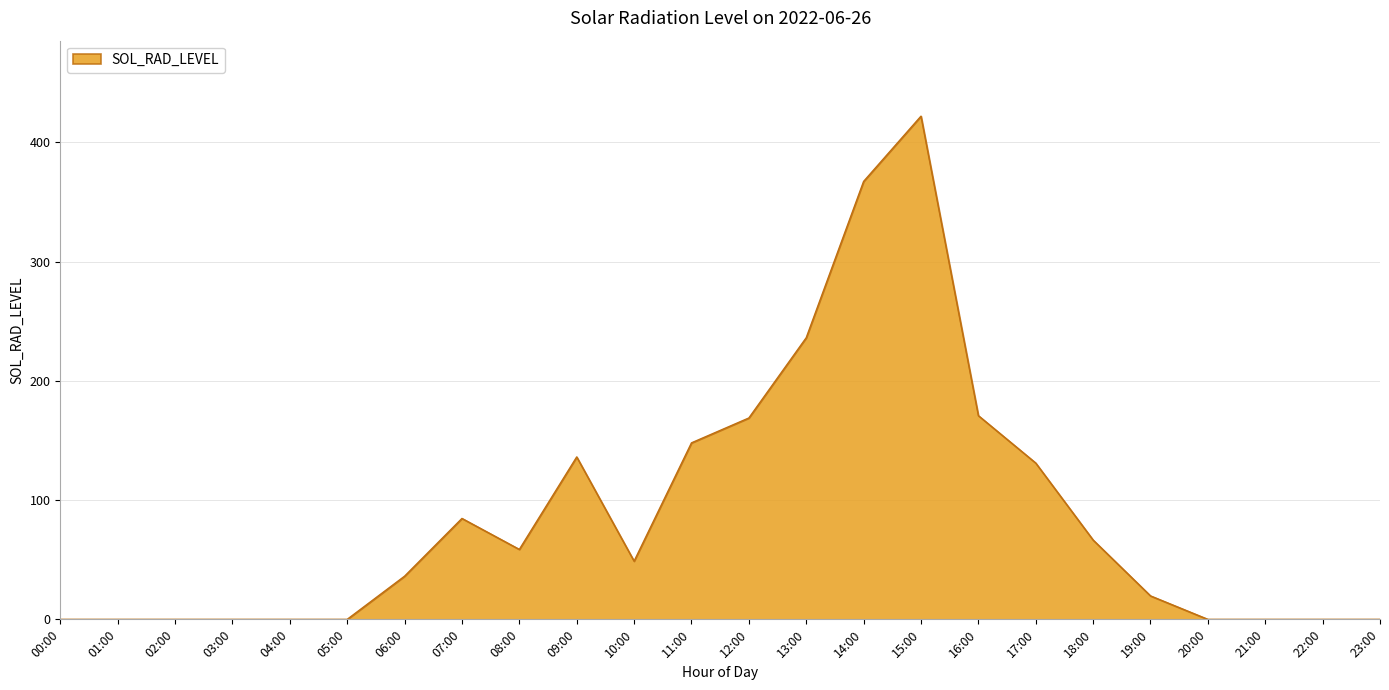

The value at 04:00 is 0.0. True or false?

True